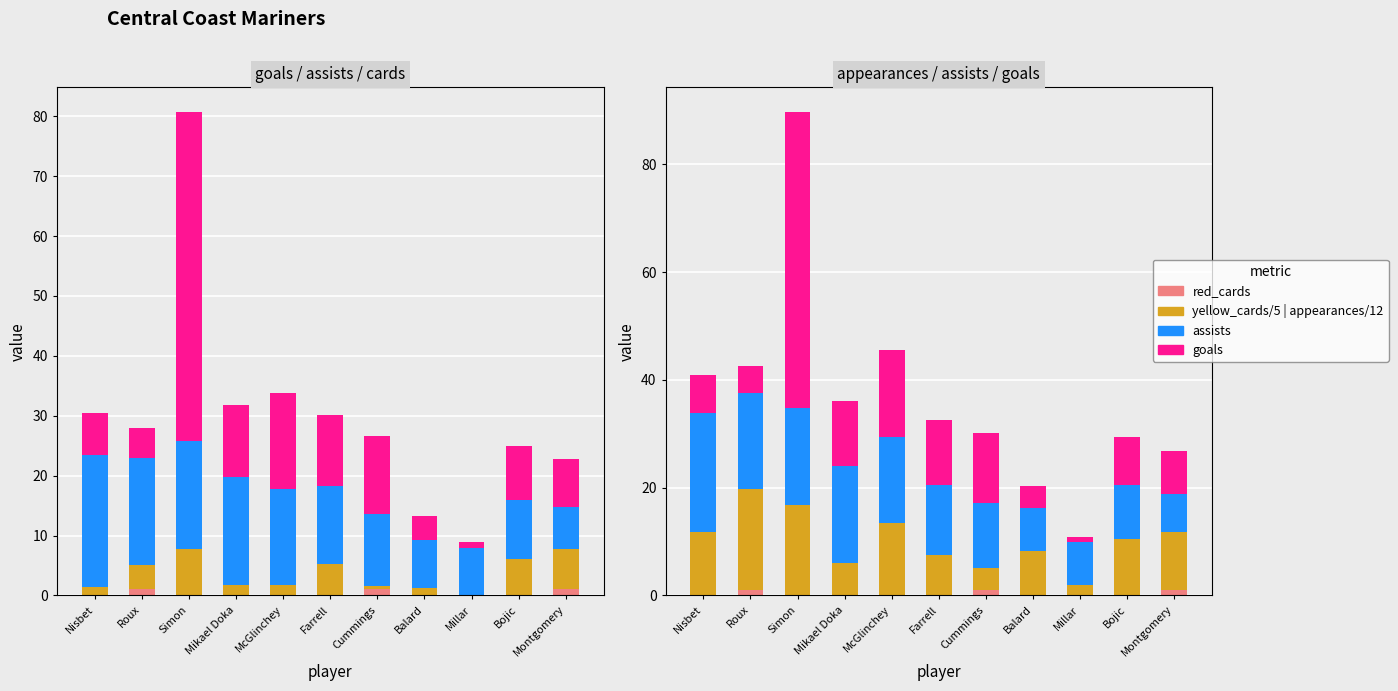

Is it true that red_cards equals 0.0 at Mikael Doka?

True